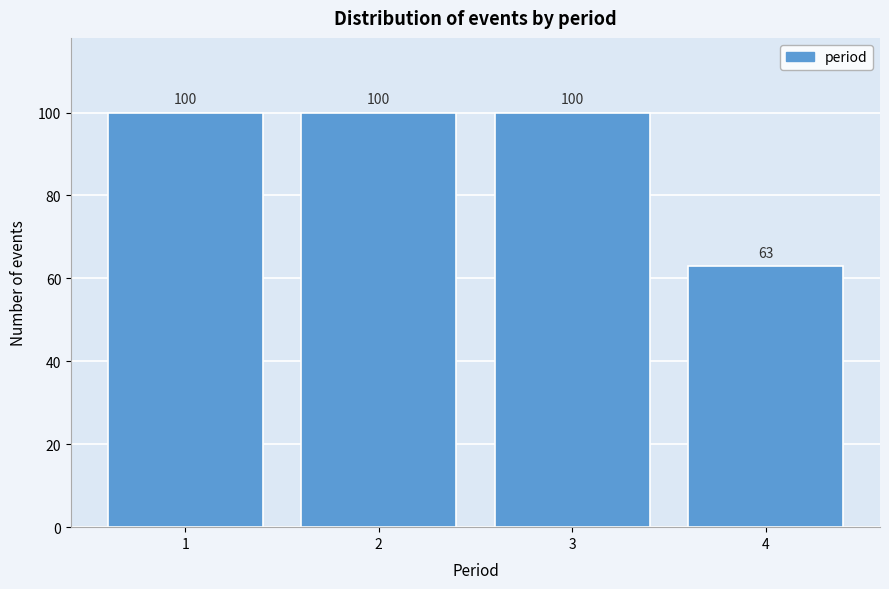

Reading left to right, extract all data points from this chart.

100	100	100	63